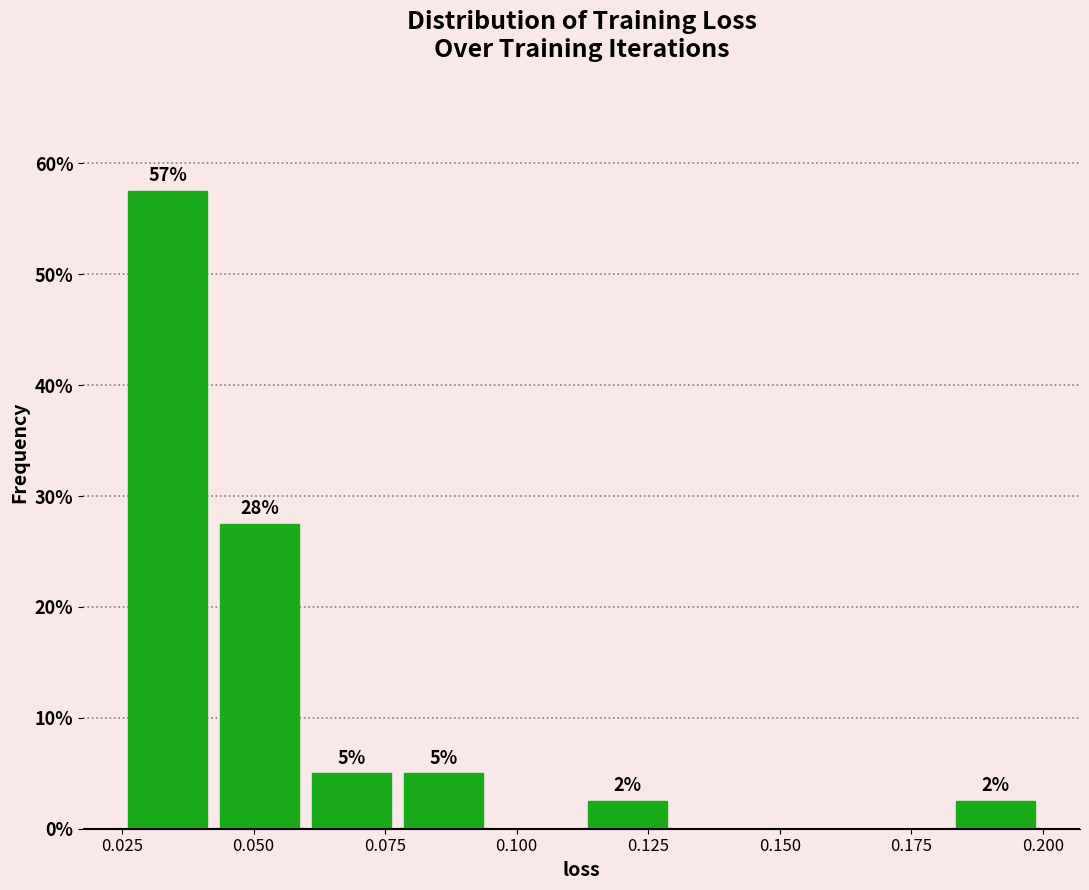

Read against the x-axis, roughly where is the centre of the tallest bar?

0.035